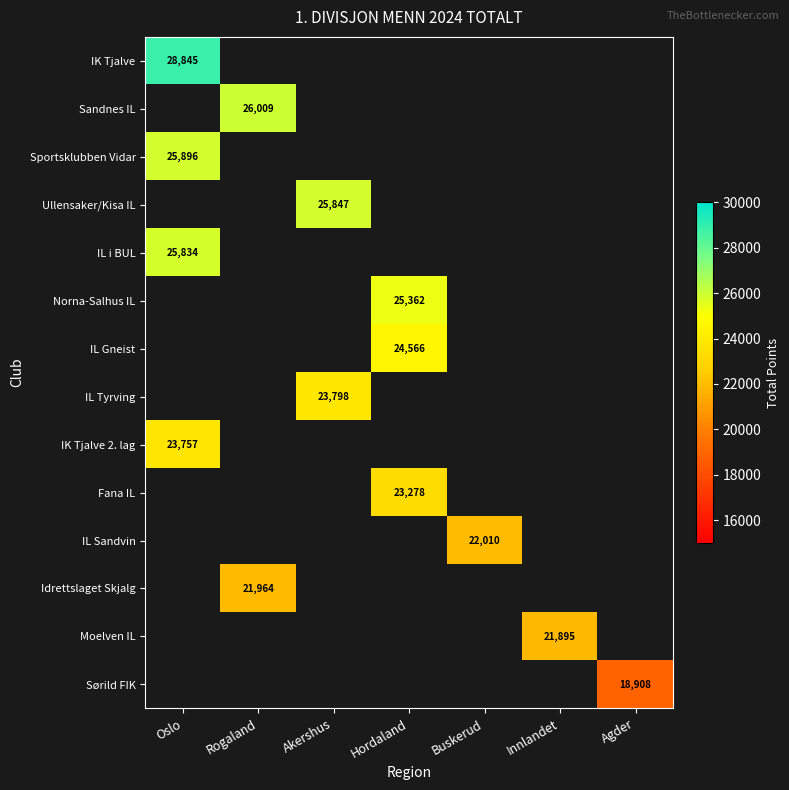

True or false: Fana IL has a value of 32669 at Hordaland.

False